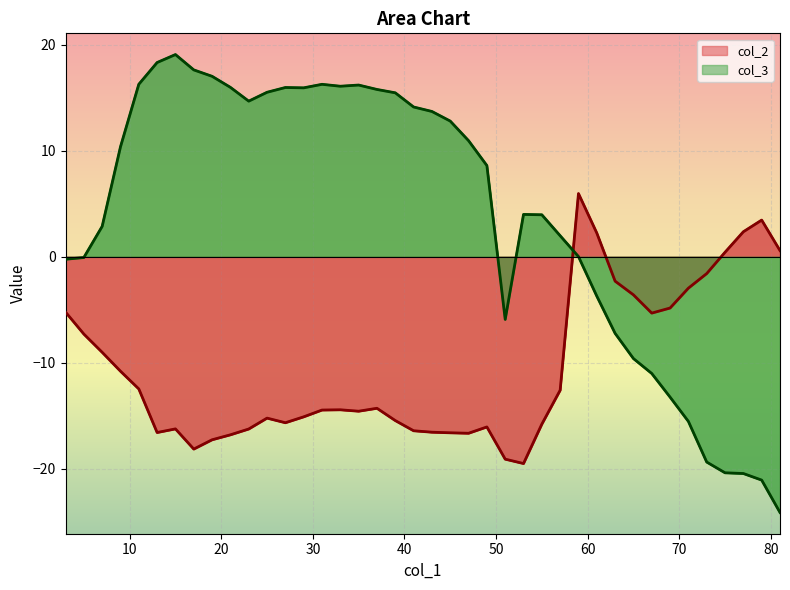

Which series ends up on top after the final intersection of col_3 and col_2?

col_2